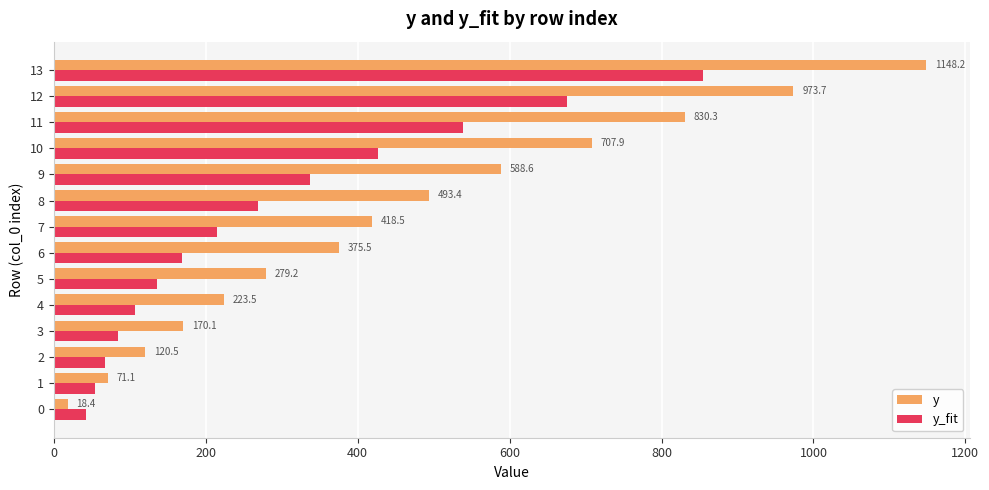

At which label is y closest to 583?

9